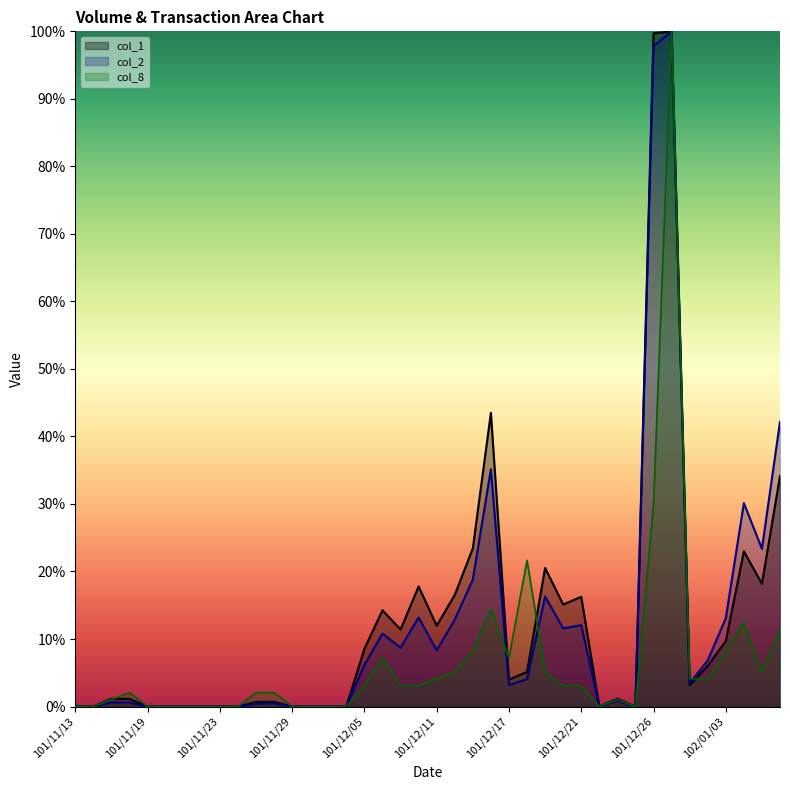

True or false: col_2 and col_1 intersect in this chart.

False